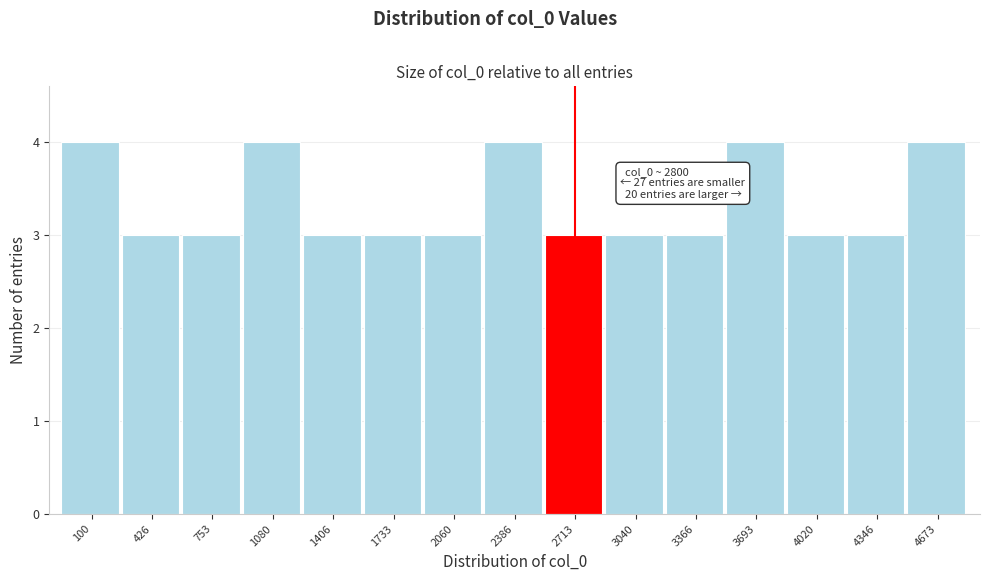

Reading left to right, list all the values displayed in this chart.

100=4	426=3	753=3	1080=4	1406=3	1733=3	2060=3	2386=4	2713=3	3040=3	3366=3	3693=4	4020=3	4346=3	4673=4